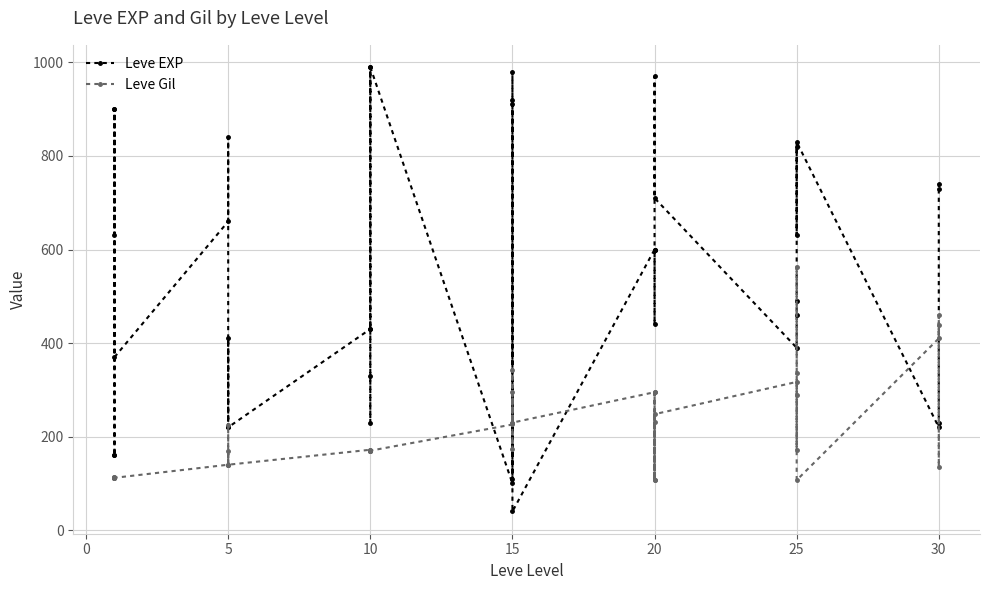

Which series has the largest total across all categories?

Leve EXP